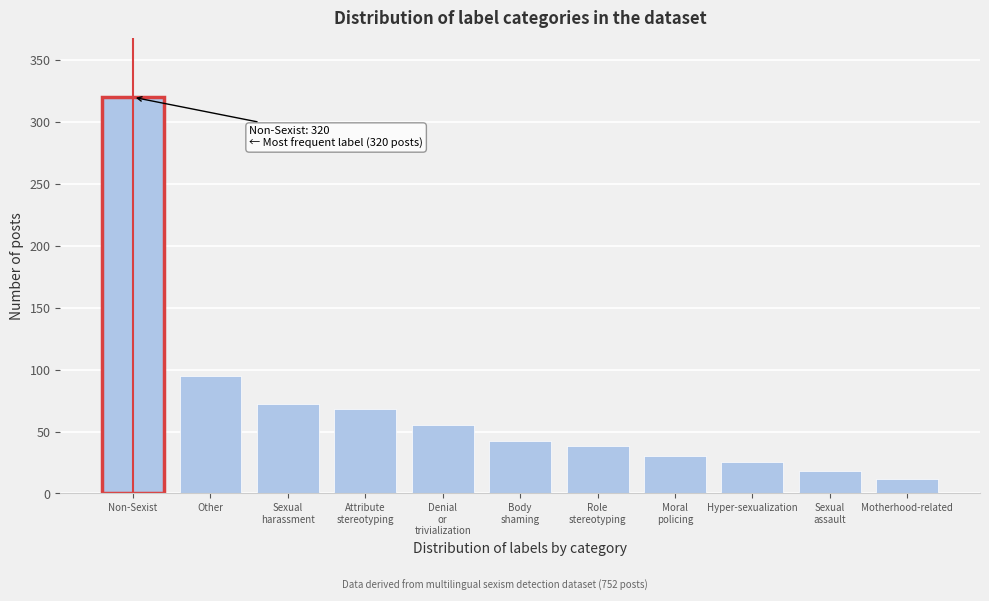

Reading left to right, extract all data points from this chart.

320	95	72	68	55	42	38	30	25	18	12